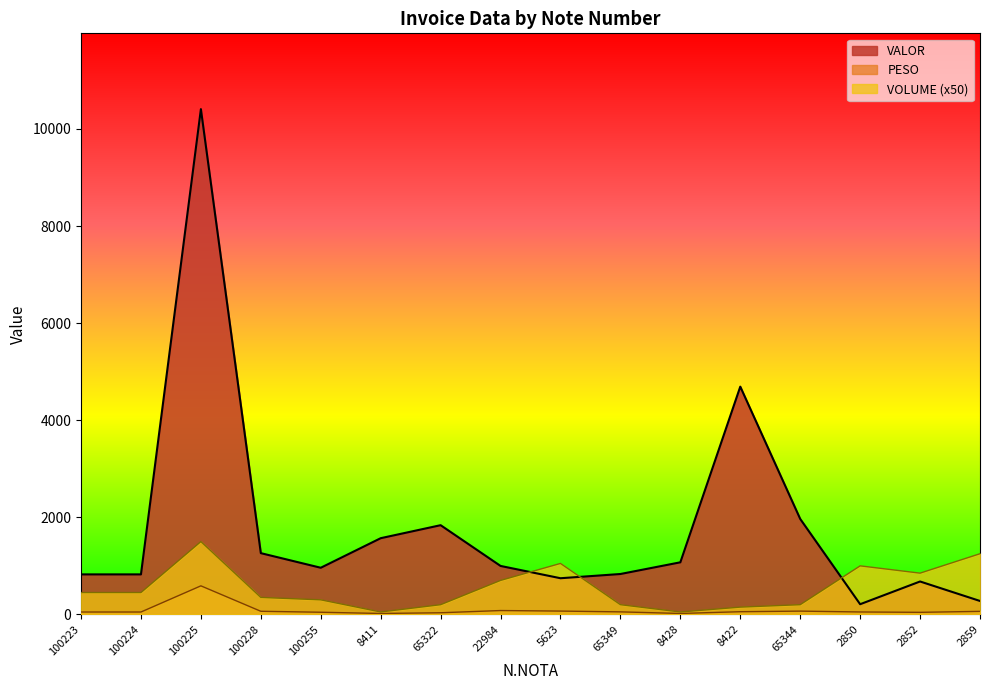

Rank the series by their average value, from lowest to highest.

PESO, VOLUME (x50), VALOR